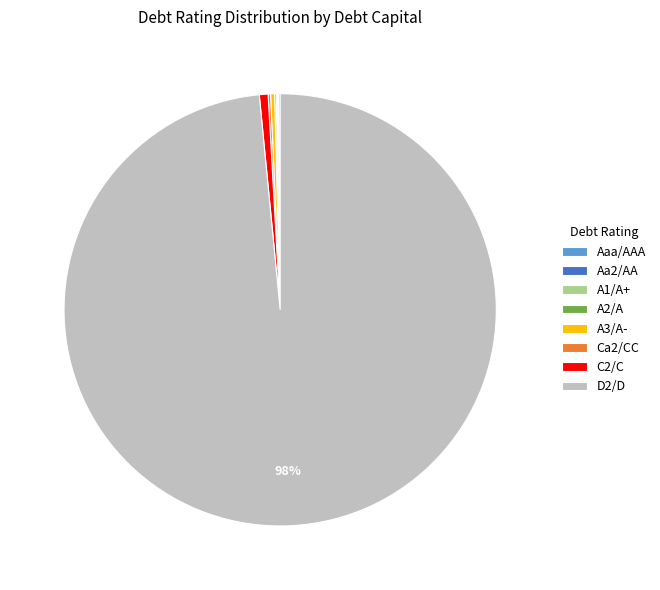

To the nearest percent, what is the average slice percentage?

12%